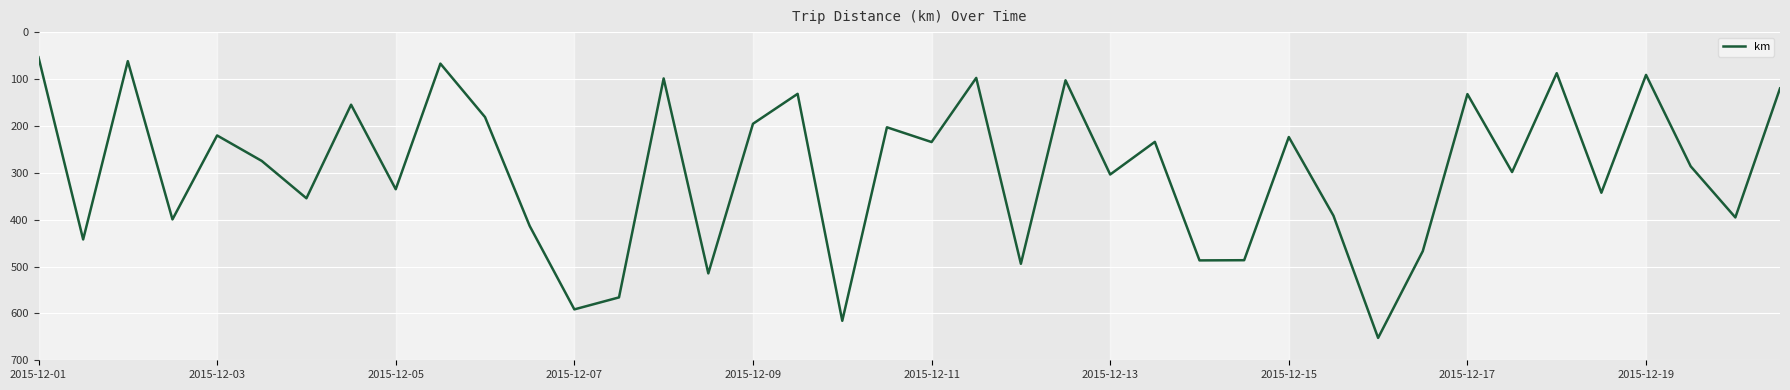

What is the greatest value displayed?

652.3